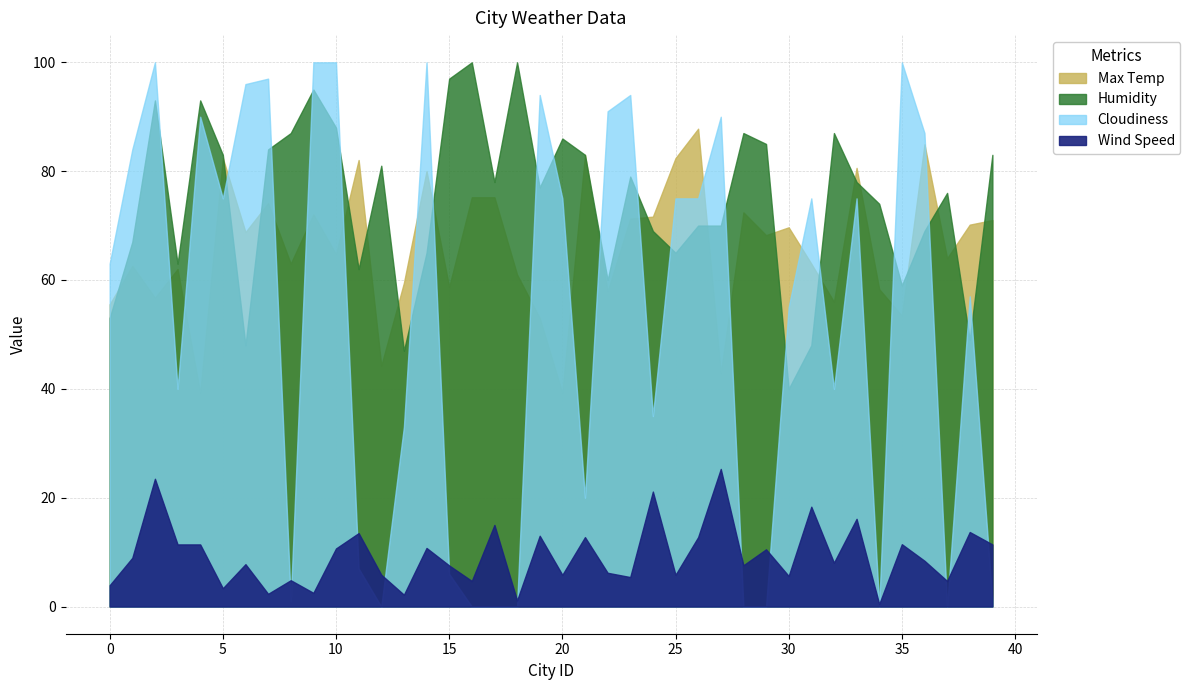

Reading left to right, extract all data points from this chart.

Max Temp: 55.5	62.6	56.7	62.0	39.2	82.4	68.8	74.1	63.0	72.1	64.8	82.0	44.2	59.5	80.0	58.7	75.2	75.2	61.0	53.0	39.2	83.0	57.9	71.3	71.6	82.4	87.8	42.8	72.4	68.2	69.7	63.0	56.0	80.6	58.3	53.4	84.9	64.0	70.2	71.0
Humidity: 53.0	67.0	93.0	63.0	93.0	83.0	48.0	84.0	87.0	95.0	88.0	62.0	81.0	47.0	65.0	97.0	100.0	78.0	100.0	77.0	86.0	83.0	60.0	79.0	69.0	65.0	70.0	70.0	87.0	85.0	40.0	48.0	87.0	78.0	74.0	59.0	69.0	76.0	49.0	83.0
Cloudiness: 63.0	84.0	100.0	40.0	90.0	75.0	96.0	97.0	1.0	100.0	100.0	7.0	0.0	33.0	100.0	6.0	0.0	0.0	0.0	94.0	75.0	20.0	91.0	94.0	35.0	75.0	75.0	90.0	0.0	0.0	55.0	75.0	40.0	75.0	0.0	100.0	87.0	0.0	57.0	1.0
Wind Speed: 3.9	8.9	23.5	11.4	11.4	3.4	7.8	2.3	4.8	2.5	10.7	13.5	5.8	2.2	10.8	7.5	4.7	15.0	1.1	13.0	5.8	12.8	6.2	5.4	21.1	5.8	12.8	25.3	7.6	10.5	5.6	18.3	8.1	16.1	0.5	11.4	8.4	4.7	13.7	11.4